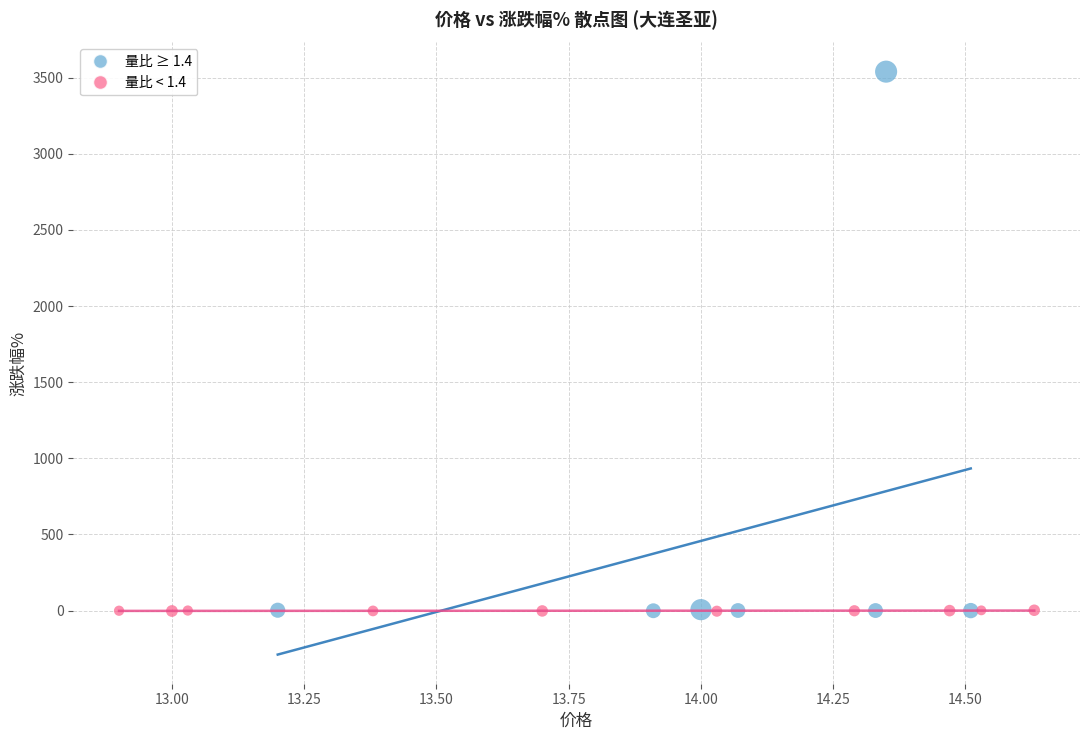

What are all the series names shown in the legend?

量比 ≥ 1.4, 量比 < 1.4